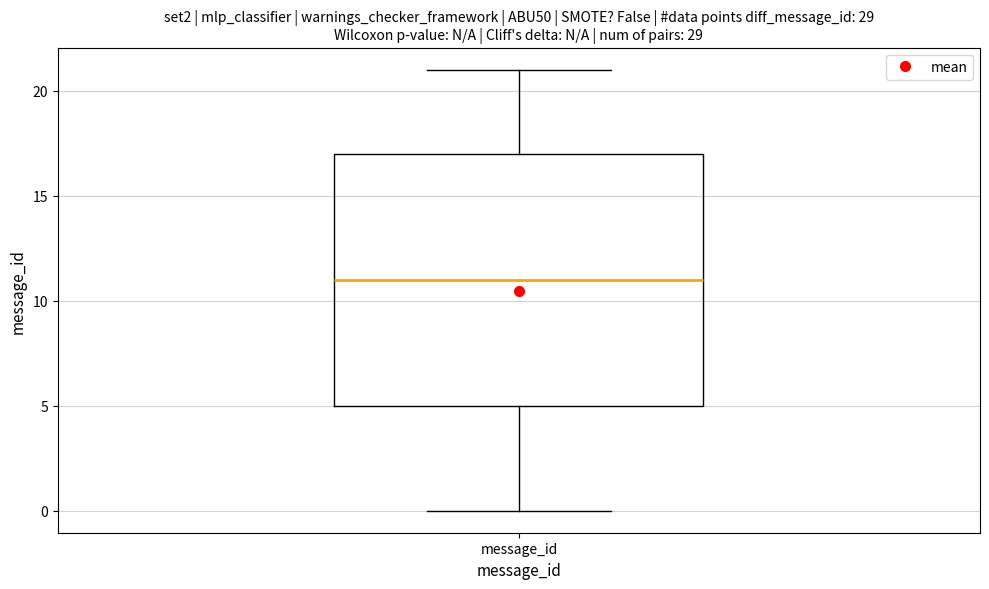

Where is the lower edge of the box for message_id on the y-axis? The values are not printed on the chart, so give them approximately, as read against the axis.

5